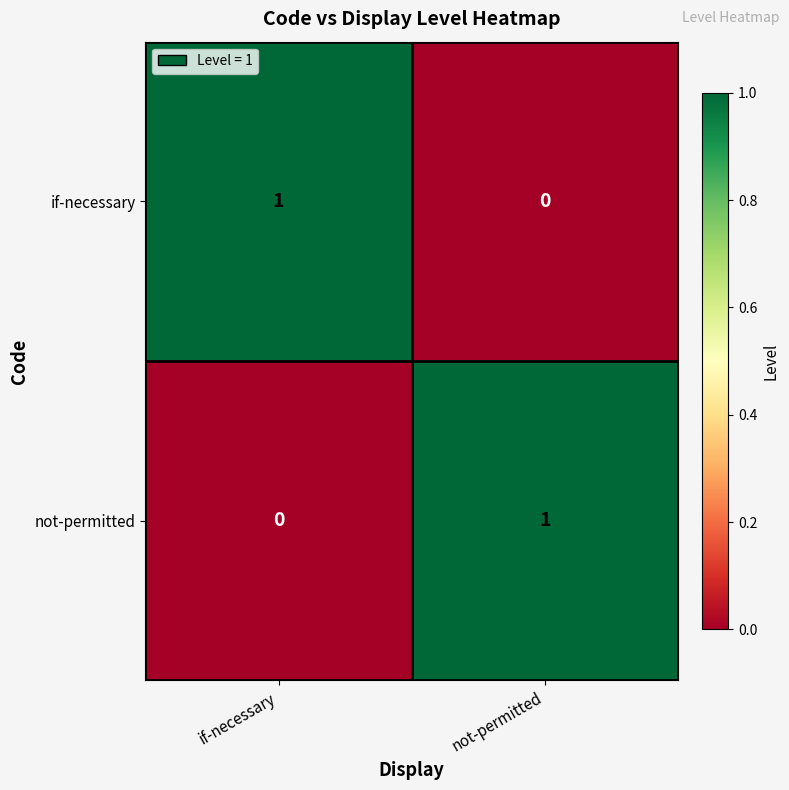

True or false: if-necessary has a value of 1 at if-necessary.

True